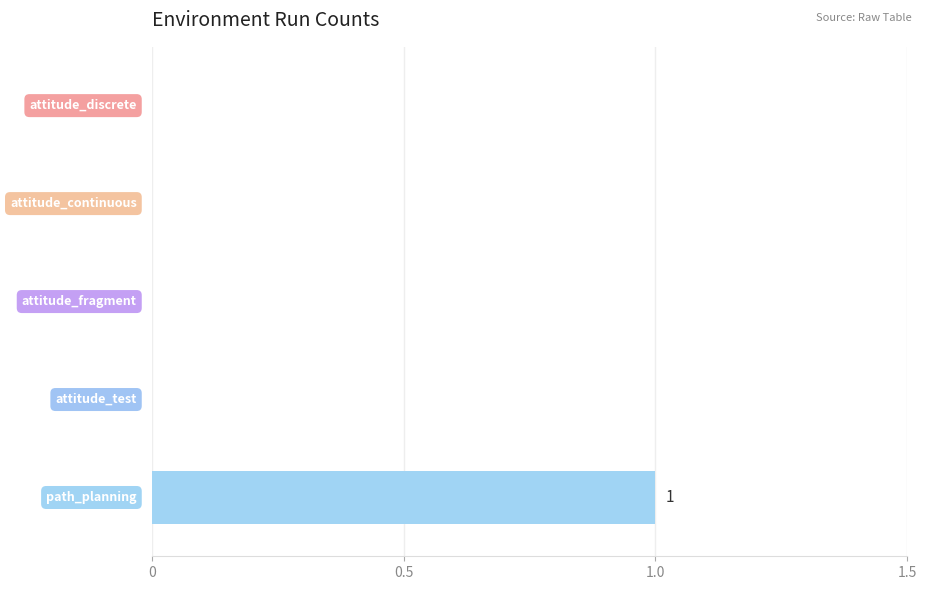

What is the sum of all values?

1